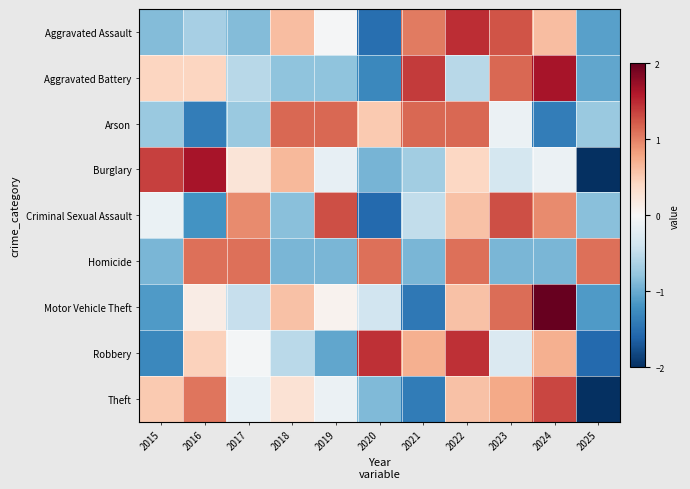

List the series in order of their peak value, lowest first.

Homicide, Arson, Criminal Sexual Assault, Theft, Robbery, Aggravated Assault, Aggravated Battery, Burglary, Motor Vehicle Theft